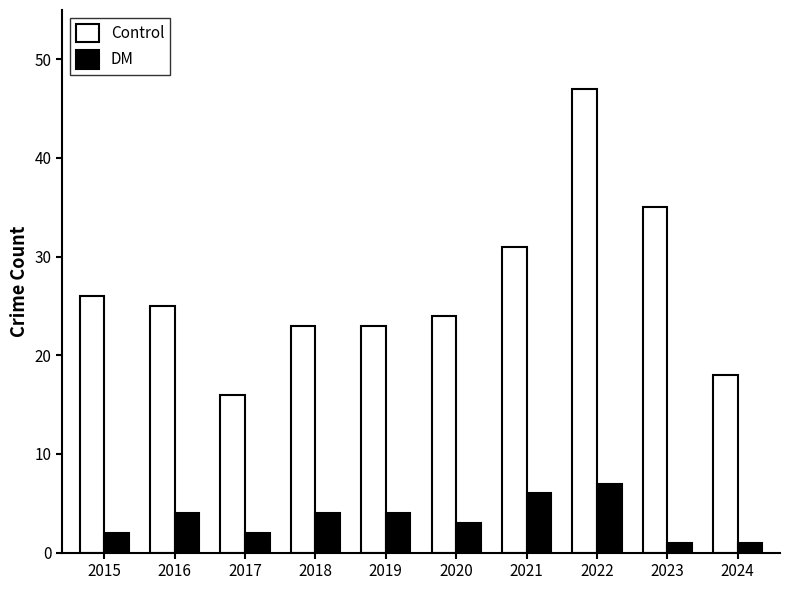

True or false: Control has a value of 16 at 2018.

False